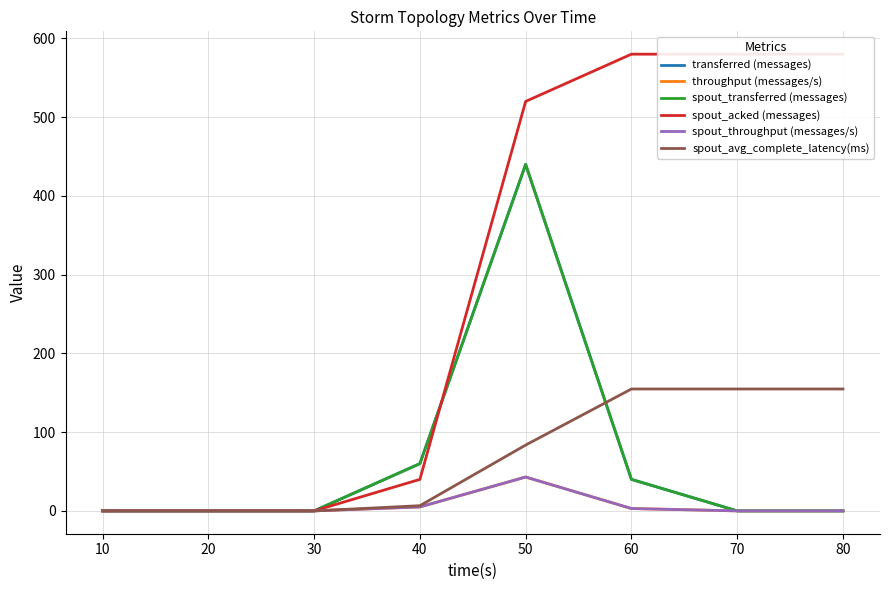

True or false: spout_transferred (messages) and spout_throughput (messages/s) cross at least once.

False